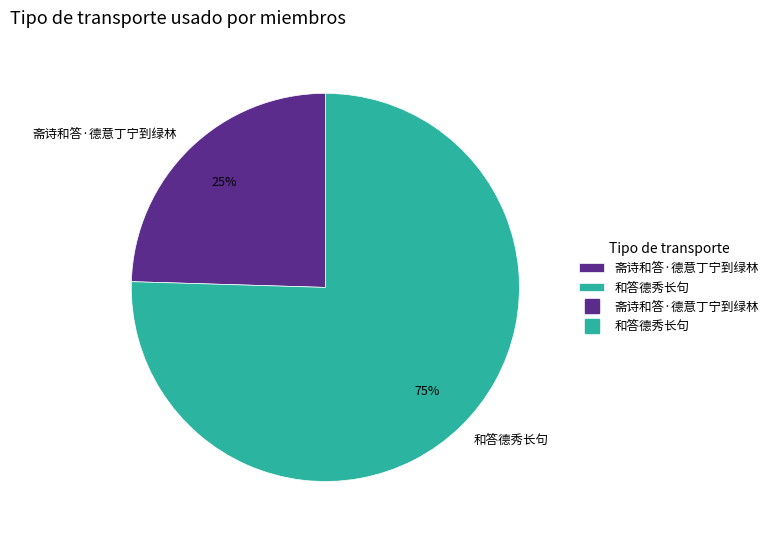

What is the ratio of the value at 斋诗和答·德意丁宁到绿林 to the value at 和答德秀长句?

0.3